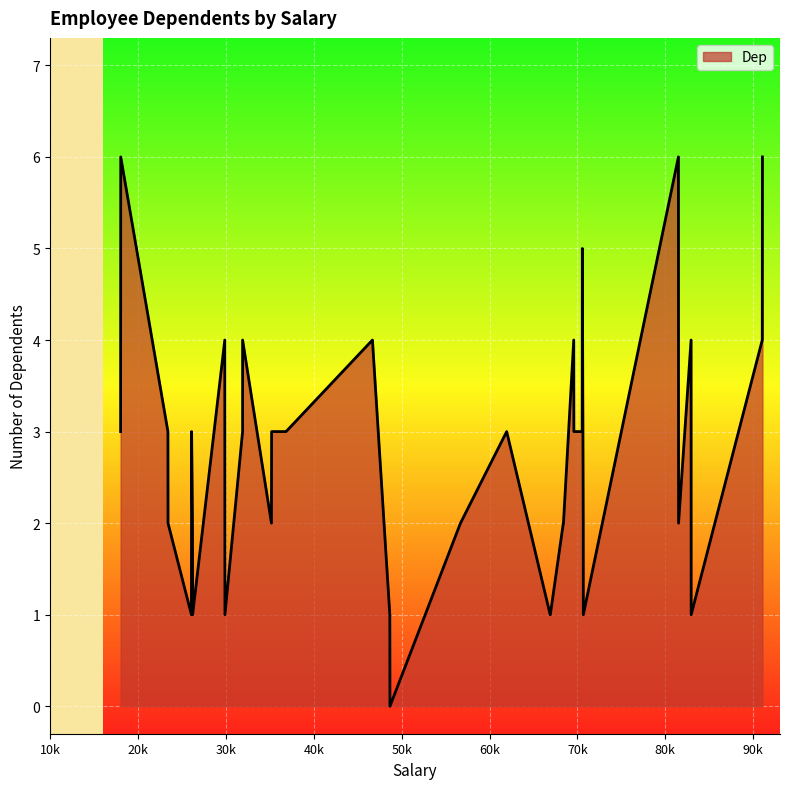

What is the difference between the maximum and minimum values?

6